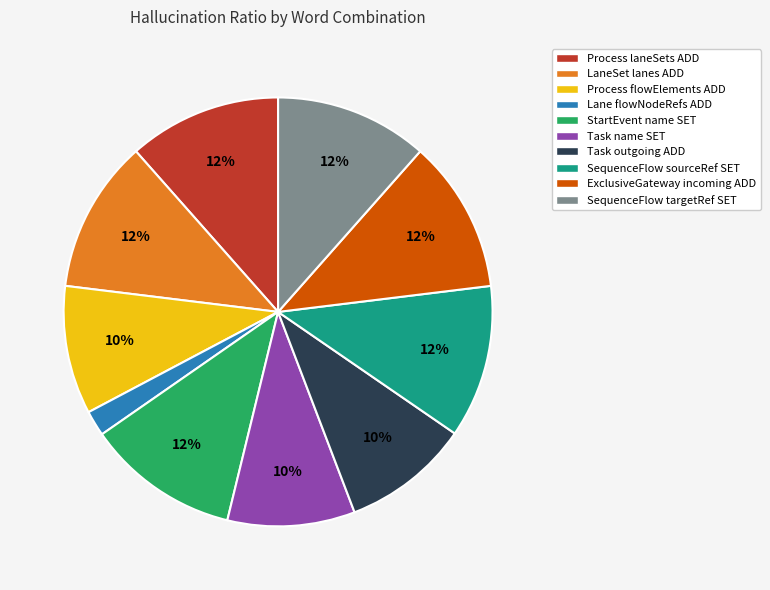

Is it true that SequenceFlow sourceRef SET is 12% of the pie?

True